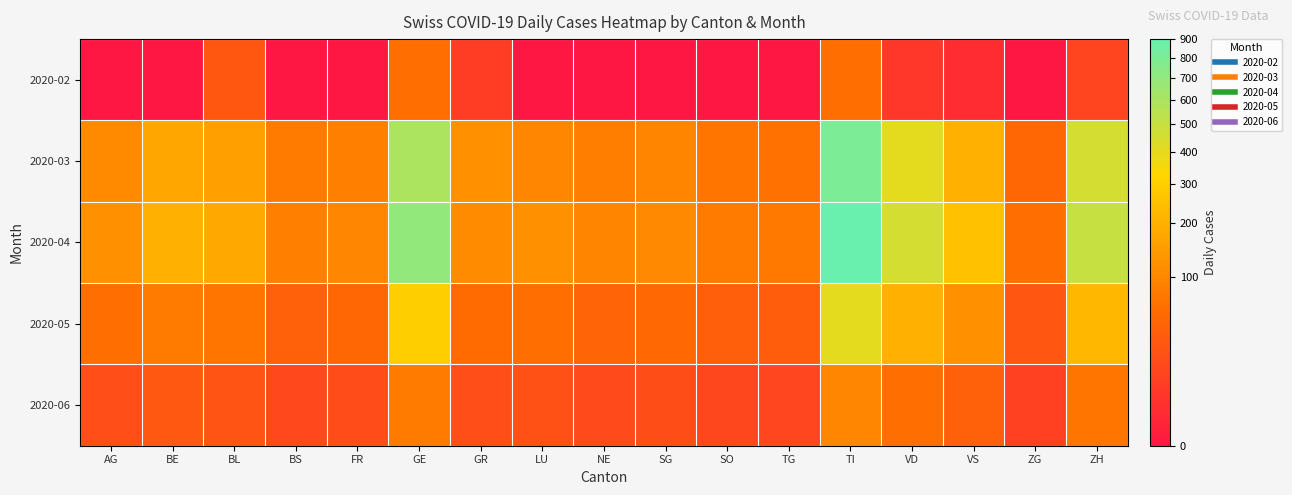

Reading left to right, extract all data points from this chart.

2020-02: AG=0	BE=0	BL=29	BS=0	FR=0	GE=59	GR=8	LU=0	NE=0	SG=0	SO=0	TG=0	TI=60	VD=5	VS=2	ZG=0	ZH=12
2020-03: AG=107	BE=174	BL=158	BS=80	FR=90	GE=600	GR=120	LU=100	NE=85	SG=95	SO=70	TG=65	TI=800	VD=400	VS=200	ZG=50	ZH=450
2020-04: AG=120	BE=200	BL=180	BS=90	FR=100	GE=700	GR=110	LU=120	NE=95	SG=105	SO=80	TG=75	TI=900	VD=450	VS=250	ZG=60	ZH=500
2020-05: AG=60	BE=80	BL=70	BS=40	FR=50	GE=300	GR=55	LU=60	NE=45	SG=52	SO=38	TG=35	TI=400	VD=200	VS=120	ZG=28	ZH=220
2020-06: AG=20	BE=30	BL=25	BS=15	FR=18	GE=80	GR=20	LU=22	NE=16	SG=19	SO=14	TG=13	TI=100	VD=60	VS=40	ZG=10	ZH=70